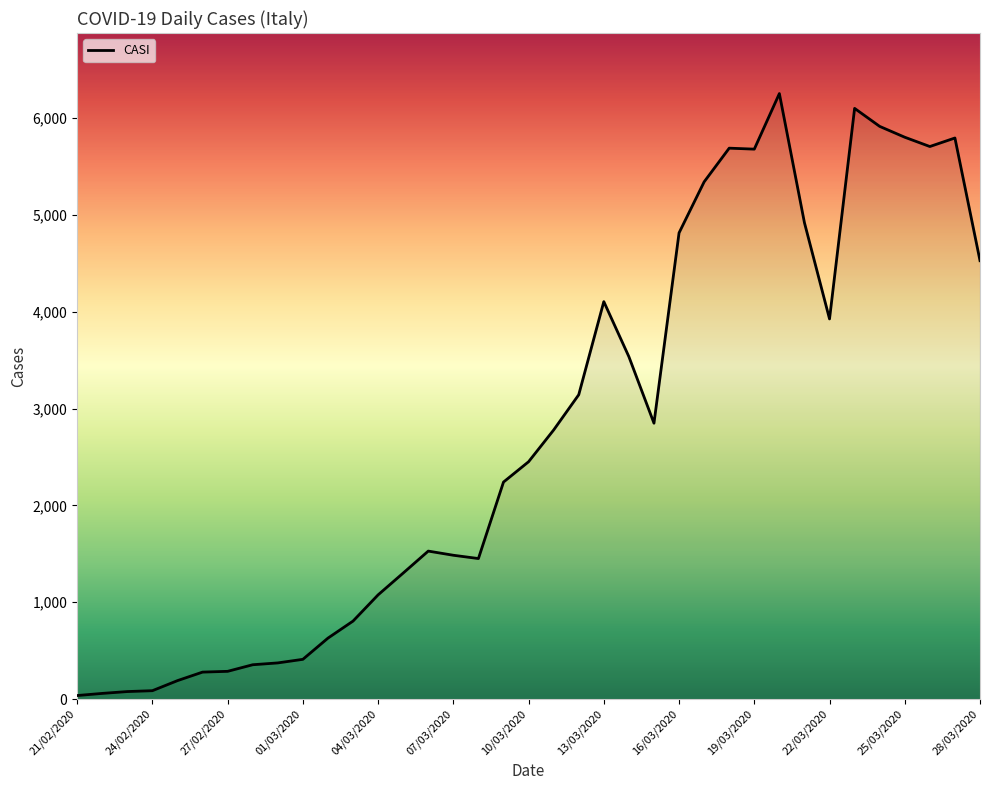

What is the maximum value shown in the chart?

6254